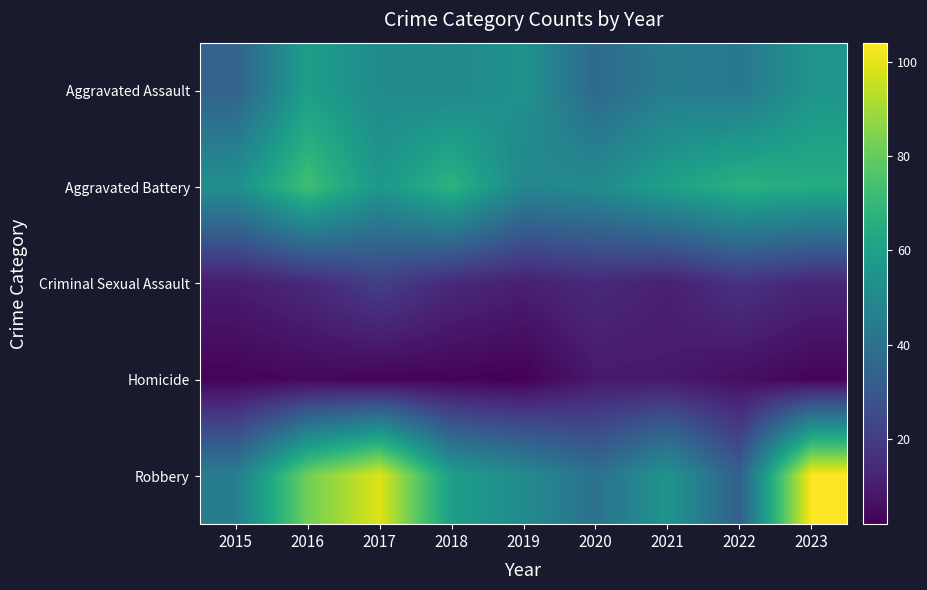

At 2023, list the series in order from smallest to largest.

Homicide, Criminal Sexual Assault, Aggravated Assault, Aggravated Battery, Robbery